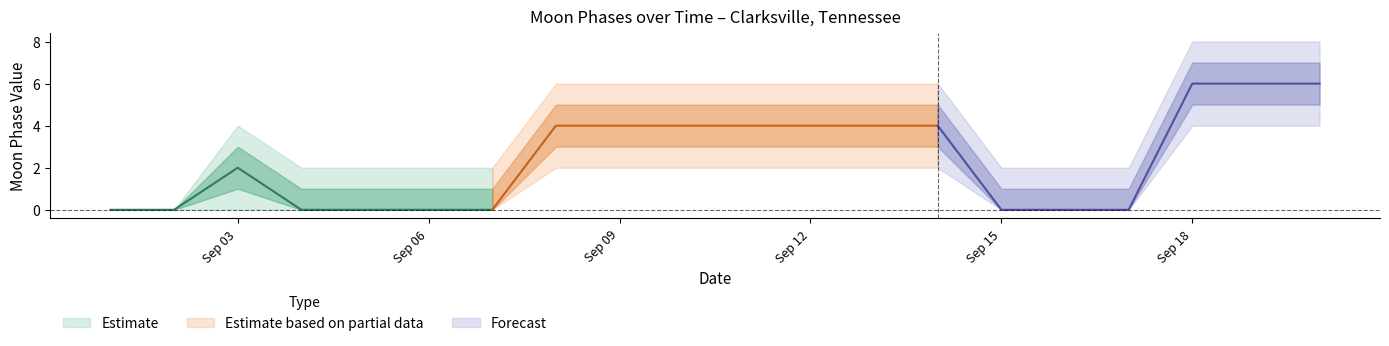

True or false: Moon Phases upper1 and Moon Phases upper2 intersect in this chart.

False